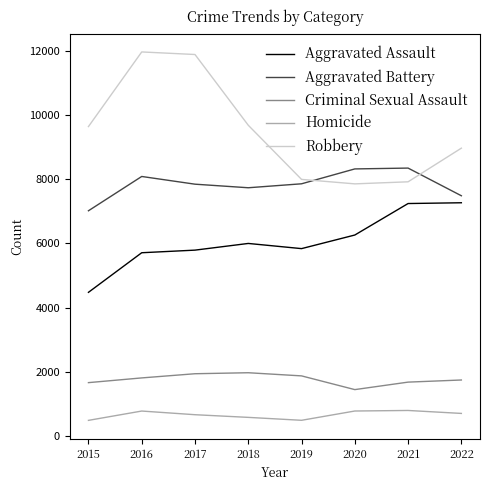

What is the difference between the maximum and second lowest values in the Robbery series?

4041